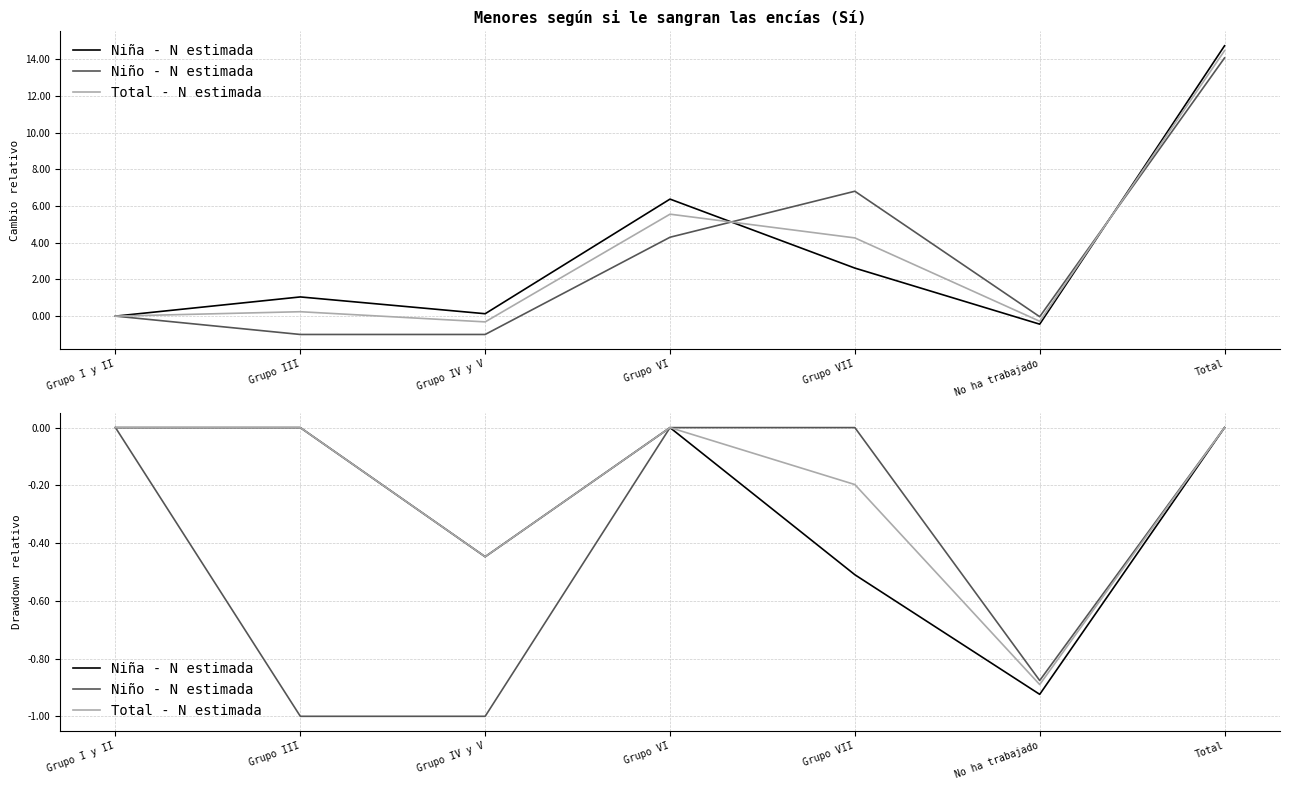

How many Niña - N estimada values are between 0 and 1?

4